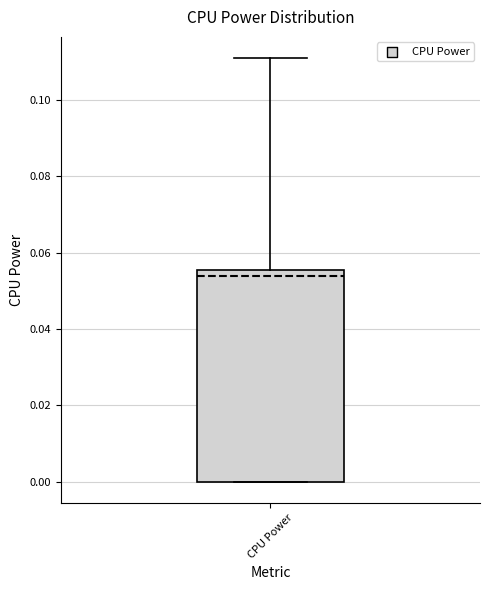

Transcribe this box plot: give where the median line is, the range the box spans, and where the two whiskers end, as read against the y-axis. The values are not printed on the chart, so give them approximately, as read against the axis.

median 0.054, box 0.000 to 0.056, whiskers 0.000 to 0.112